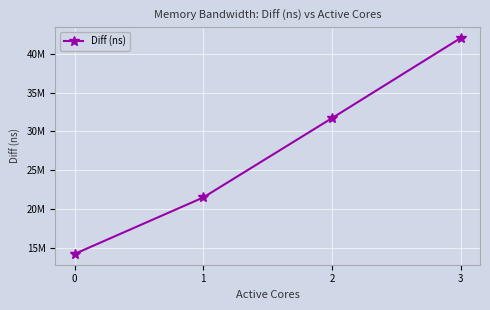

Reading left to right, what are all the values shown in this chart?

0=14181807	1=21477086	2=31722390	3=42067303